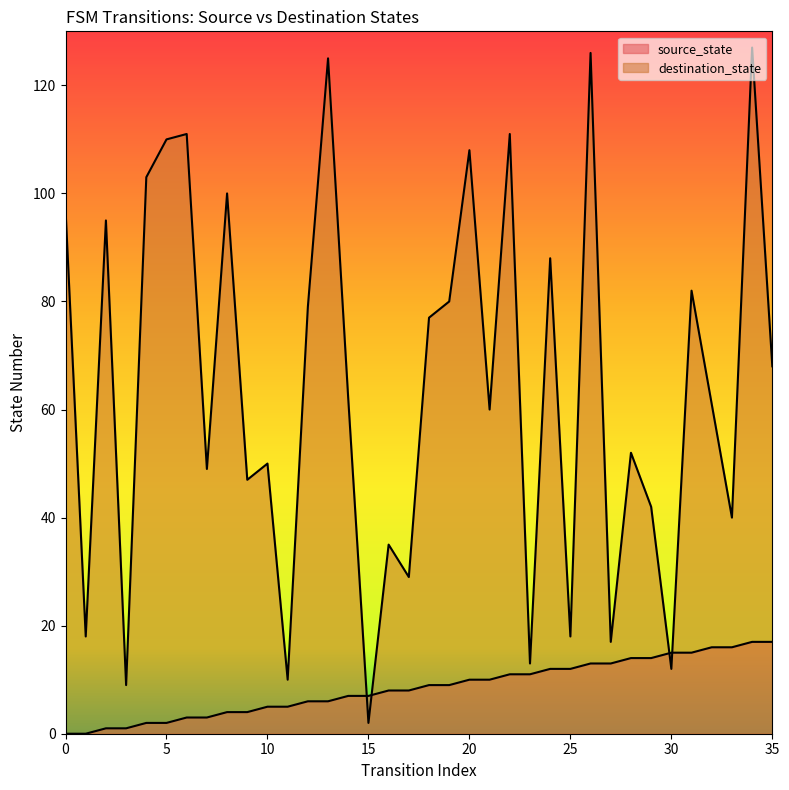

Count the number of data series in this chart.

2